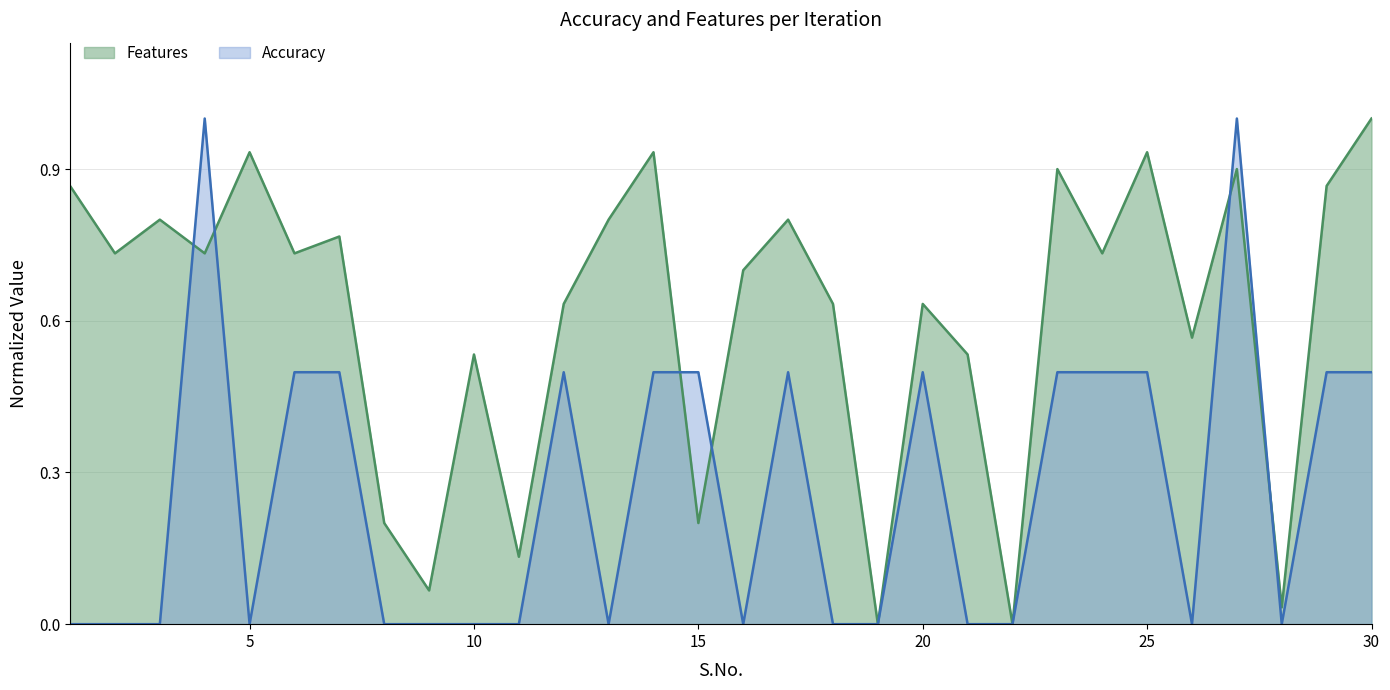

At which category does Features reach its first local valley?

2